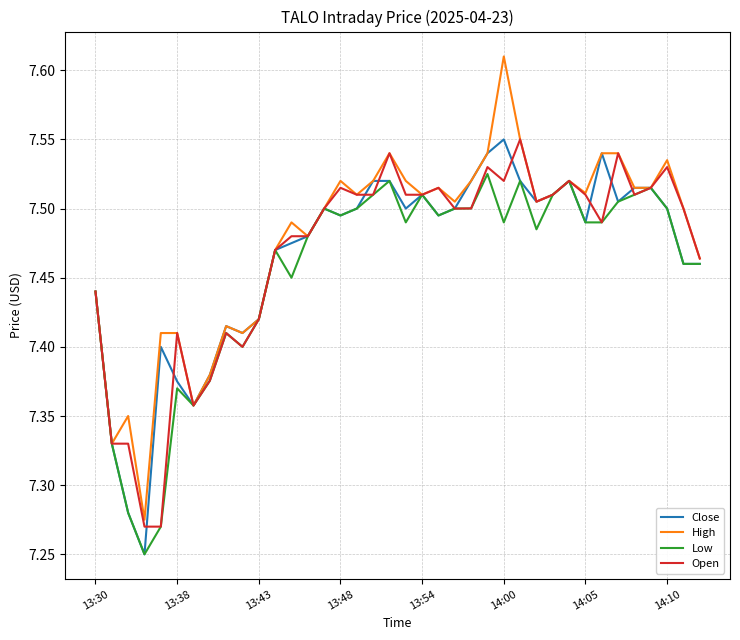

What are all the series names shown in the legend?

Close, High, Low, Open